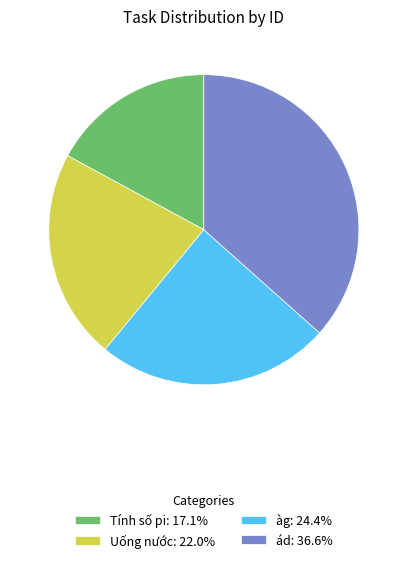

Which slice is the largest?

ád